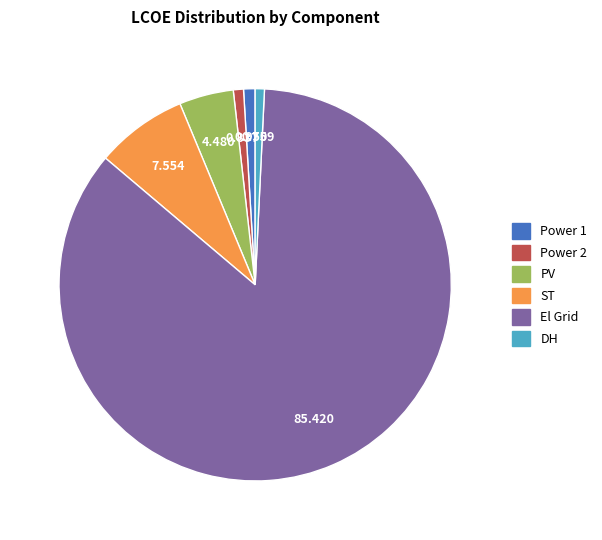

Does any single category account for the majority?

Yes